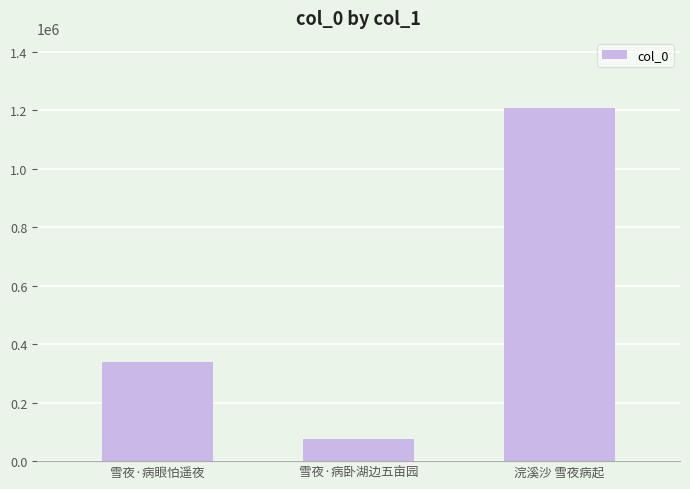

How many values are below 337572?

1